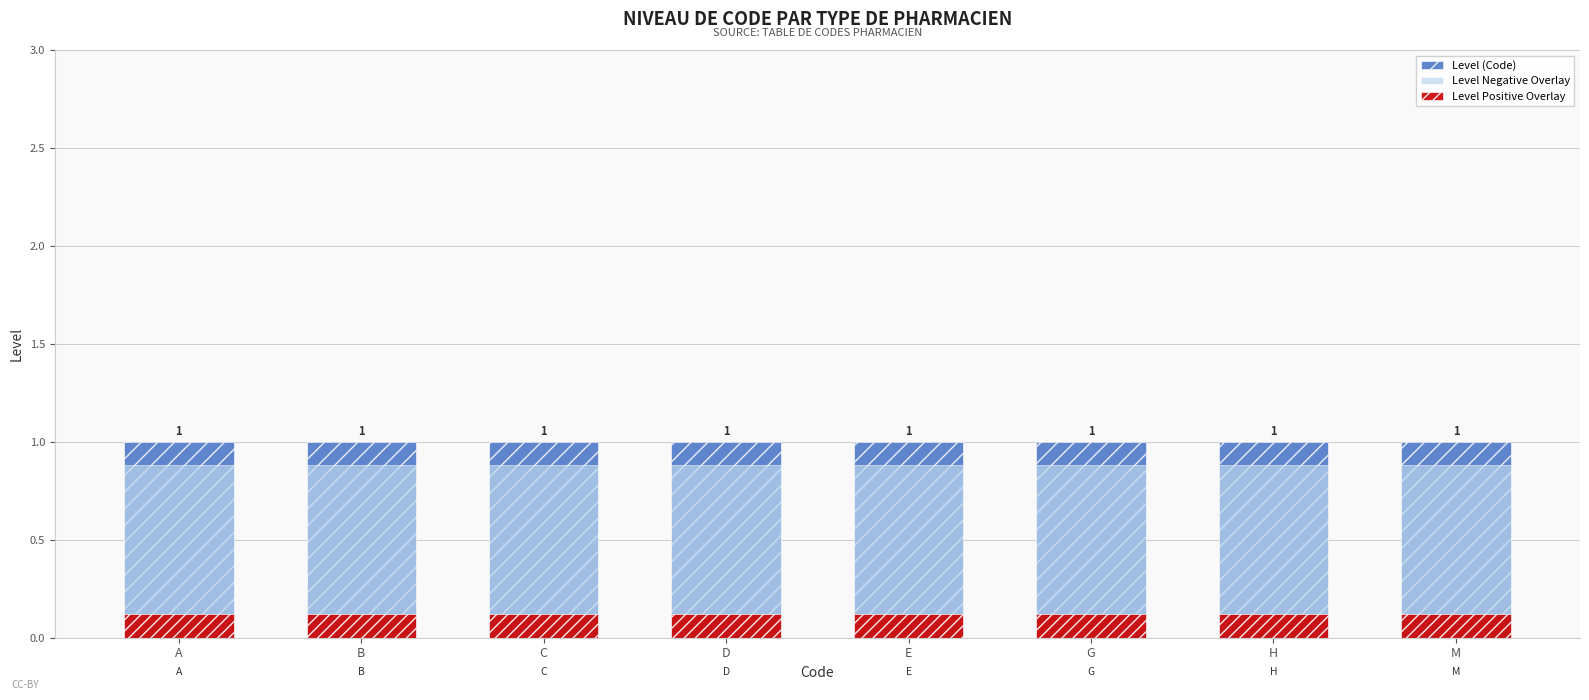

The Level (Code) series shows 1.0 at B. True or false?

True